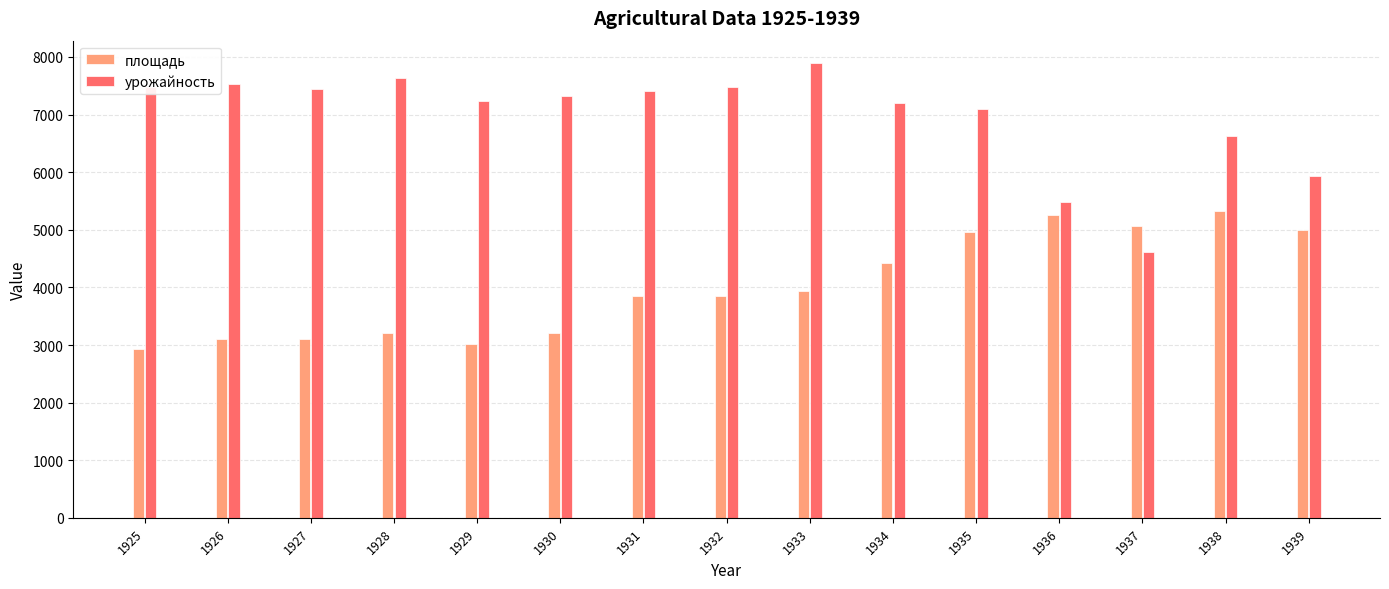

What is the sum of all урожайность values?

104401